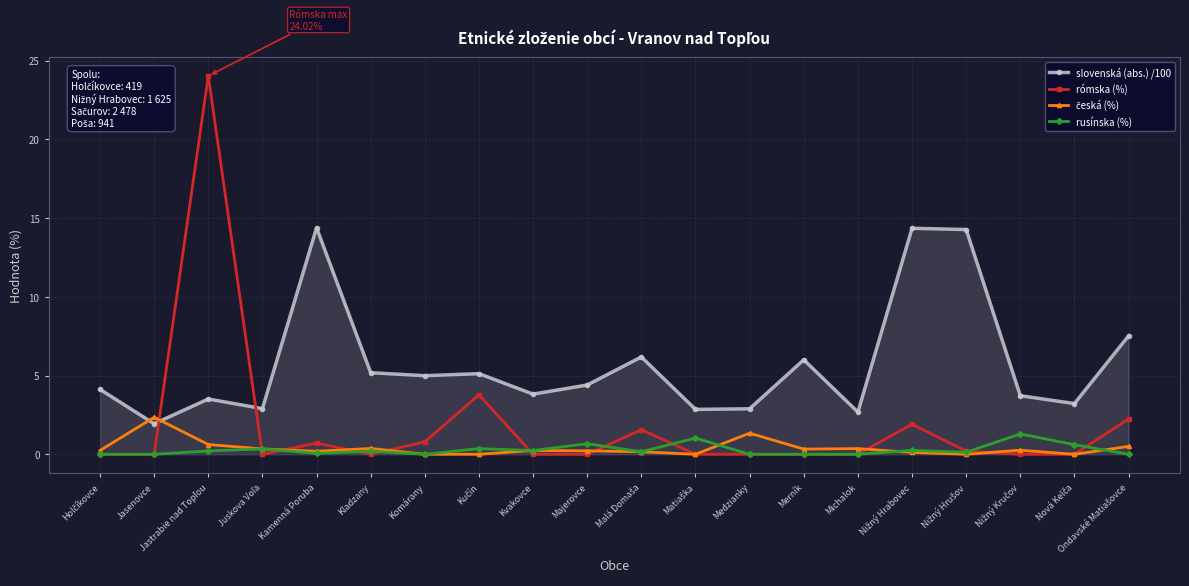

In slovenská (abs.) /100, how many points are higher than both neighbors (excluding endpoints)?

6